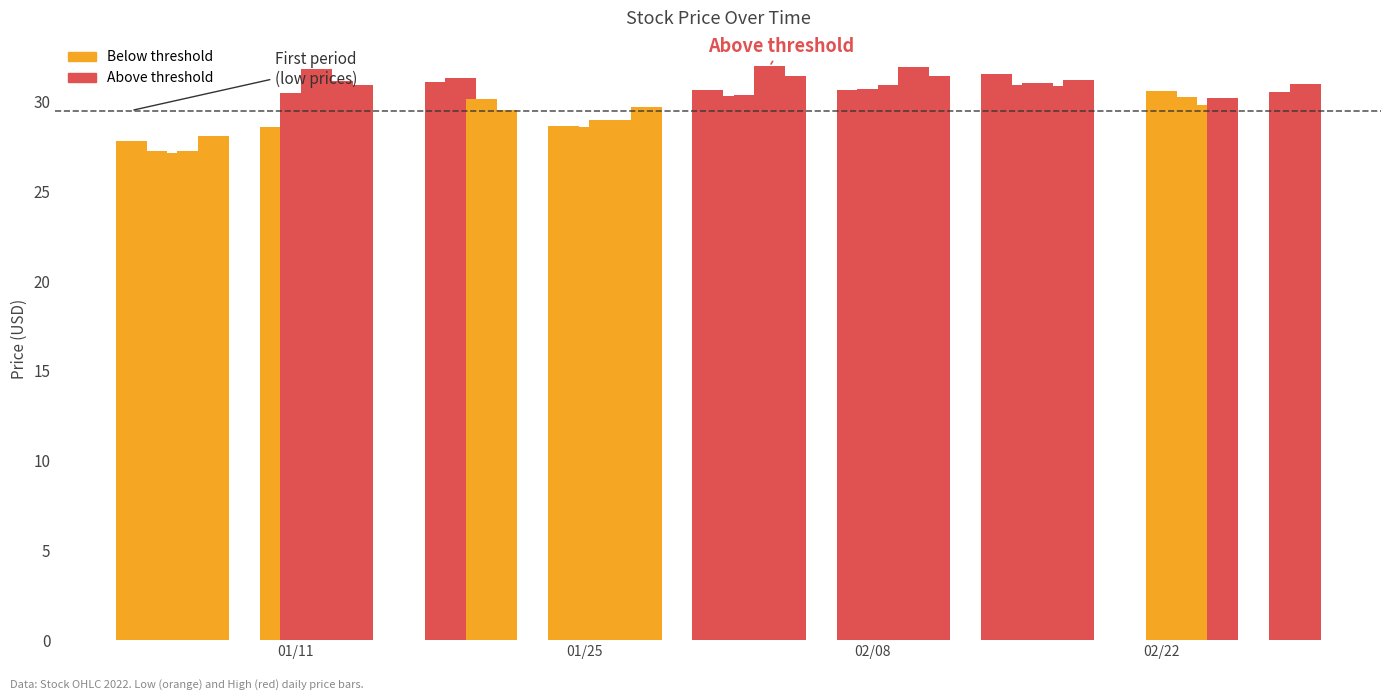

Which has a higher value, 25 or 18?

25